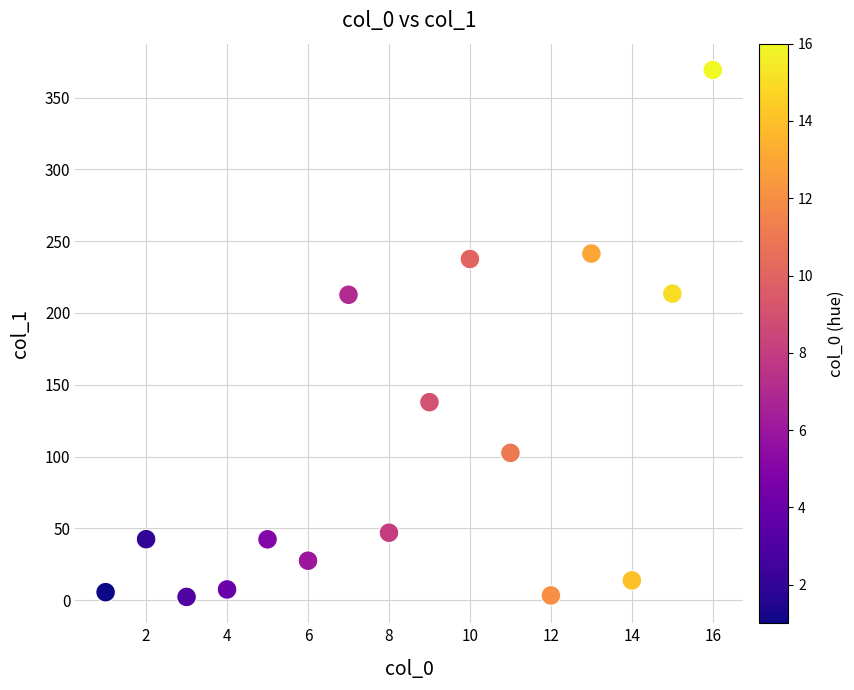

What is the range of Y values (max minus min)?

366.9